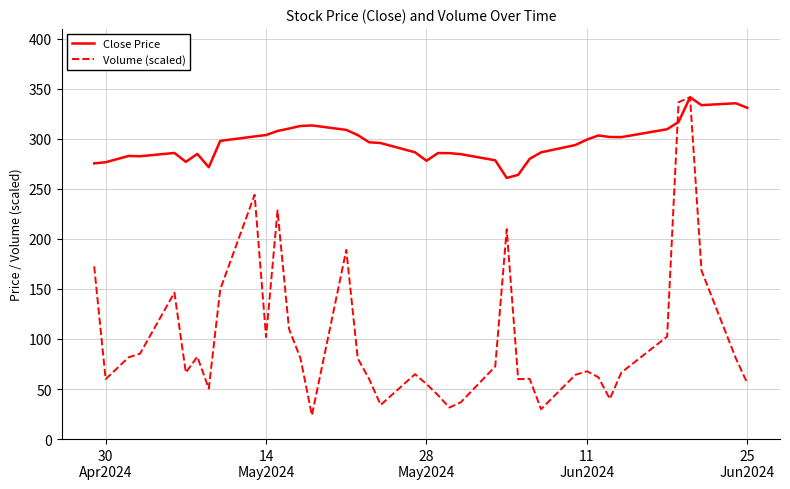

What is the highest value of the Volume (scaled) series?

341.6